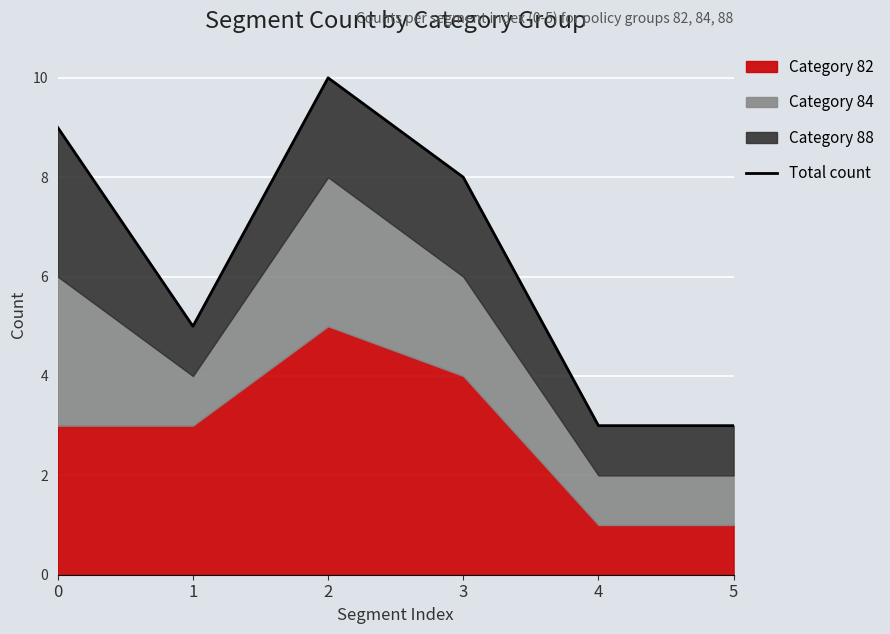

At which category does the chart reach its minimum across all series?

4